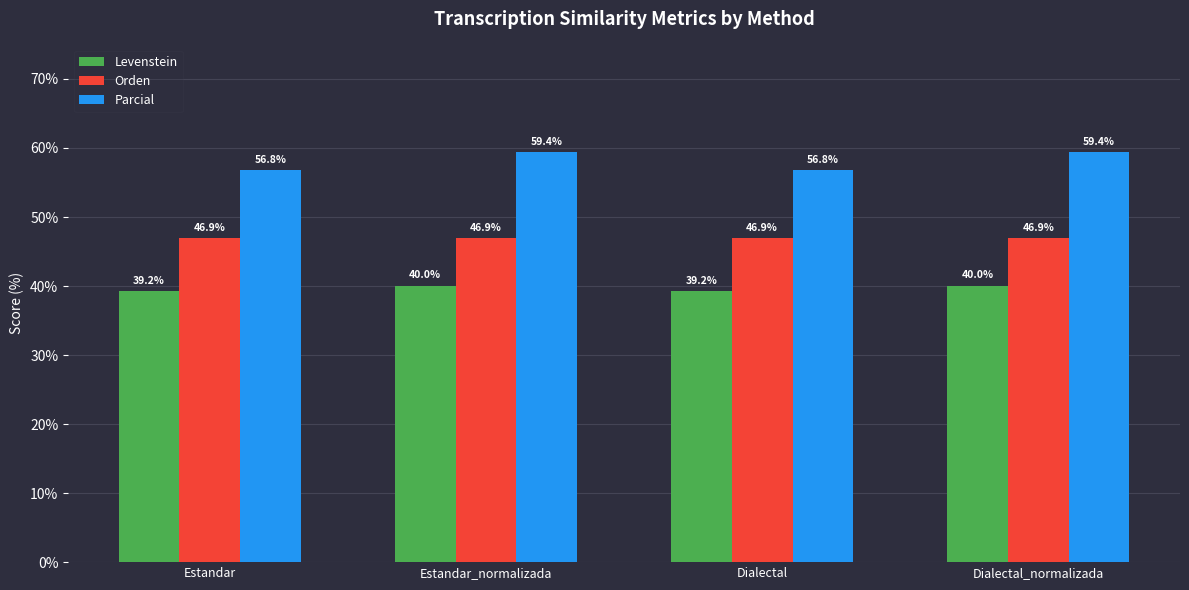

What is the maximum value shown in the chart?

59.4